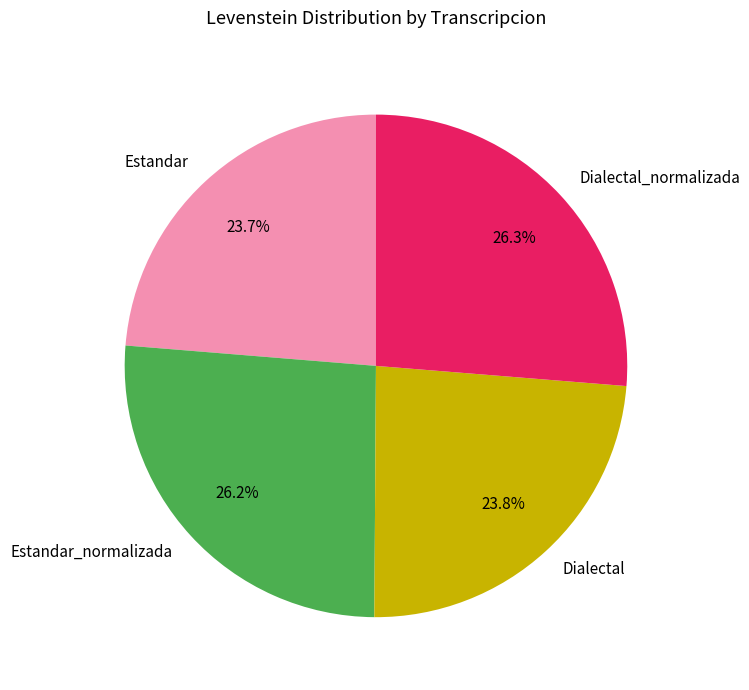

Is there a majority slice in this chart?

No